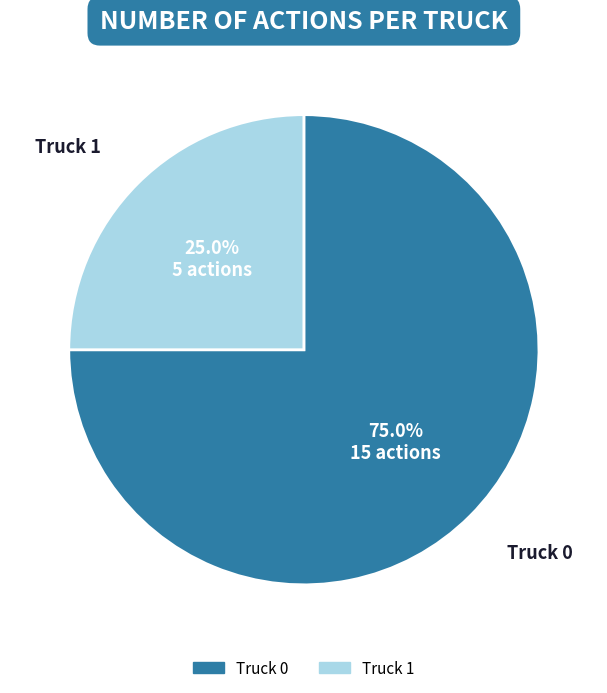

Combined, do Truck 1 and Truck 0 account for over 50%?

Yes